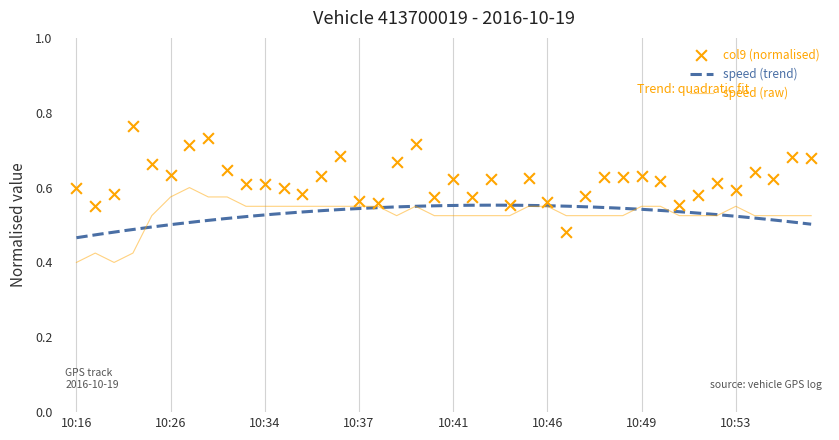

Which series reaches the minimum Y coordinate?

speed